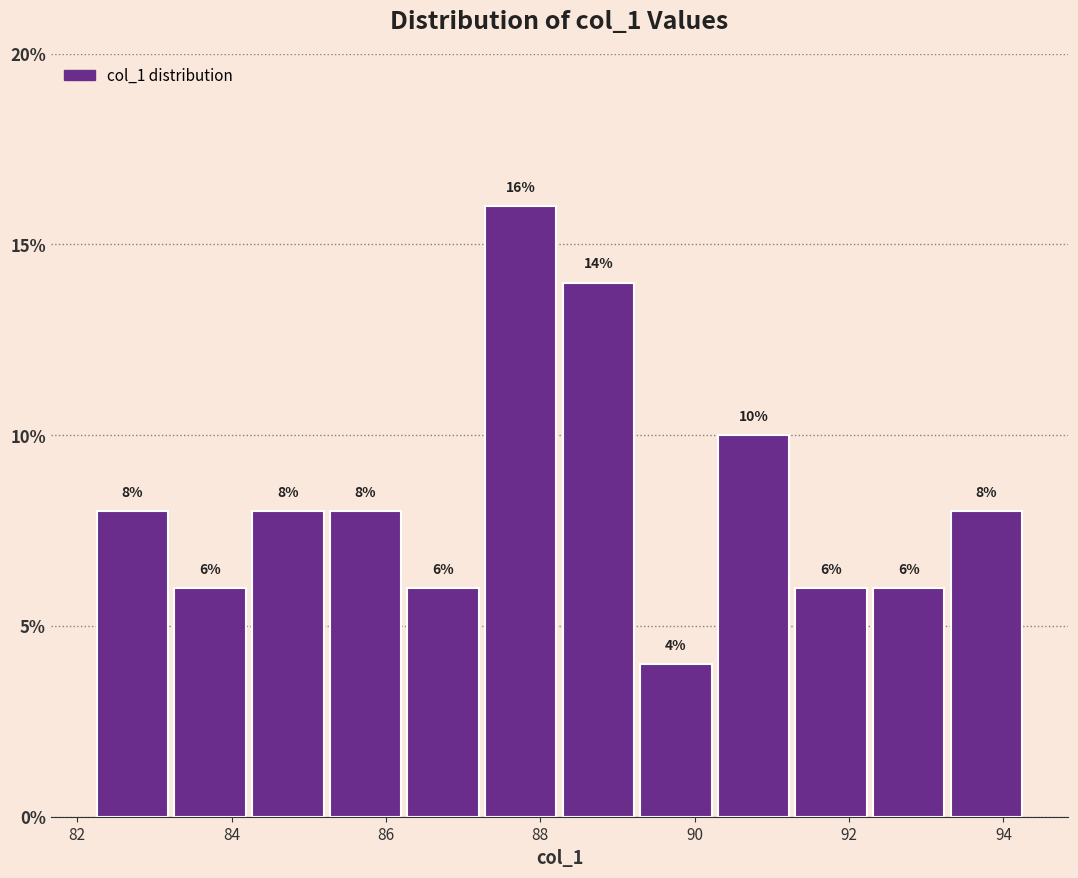

Reading left to right, transcribe this chart: for each bar, give the range it covers on the x-axis and its height. The bar edges are not printed on the chart, so give them approximately, as read against the axis.

82.2 to 83.2: 8
83.2 to 84.2: 6
84.2 to 85.2: 8
85.2 to 86.2: 8
86.2 to 87.2: 6
87.2 to 88.2: 16
88.2 to 89.2: 14
89.2 to 90.2: 4
90.2 to 91.2: 10
91.2 to 92.2: 6
92.2 to 93.2: 6
93.2 to 94.2: 8